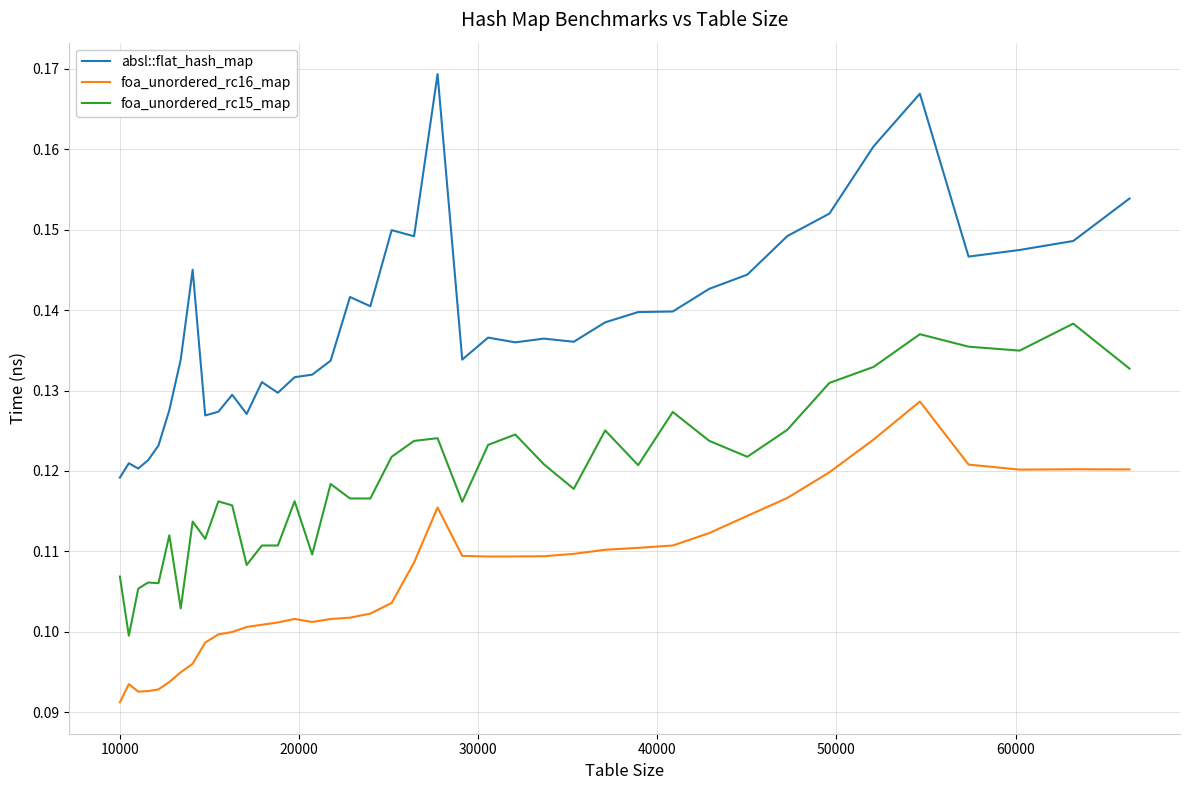

True or false: foa_unordered_rc15_map and foa_unordered_rc16_map cross at least once.

False